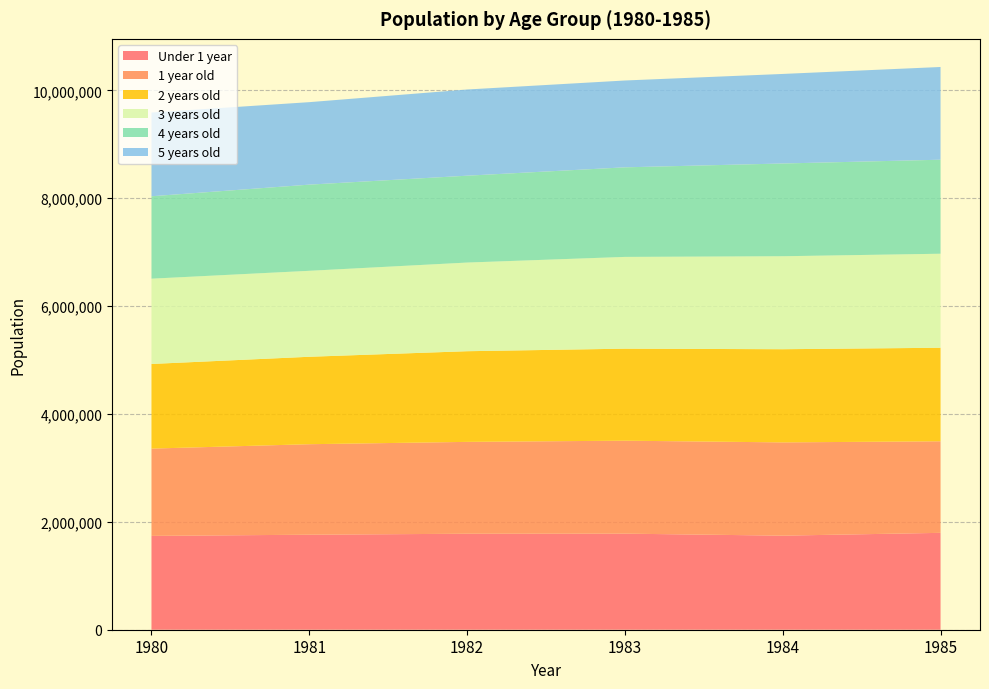

Reading left to right, transcribe all the data shown in this chart.

Under 1 year: 1980=1739898	1981=1761743	1982=1779872	1983=1781342	1984=1744321	1985=1796384
1 year old: 1980=1618532	1981=1678106	1982=1703143	1983=1723769	1984=1729151	1985=1697543
2 years old: 1980=1569137	1981=1621040	1982=1680972	1983=1705935	1984=1727436	1985=1734145
3 years old: 1980=1581299	1981=1593945	1982=1643828	1983=1701475	1984=1724016	1985=1743339
4 years old: 1980=1528103	1981=1597794	1982=1610599	1983=1660884	1984=1719684	1985=1743252
5 years old: 1980=1552659	1981=1529390	1982=1598193	1983=1610205	1984=1660498	1985=1719501